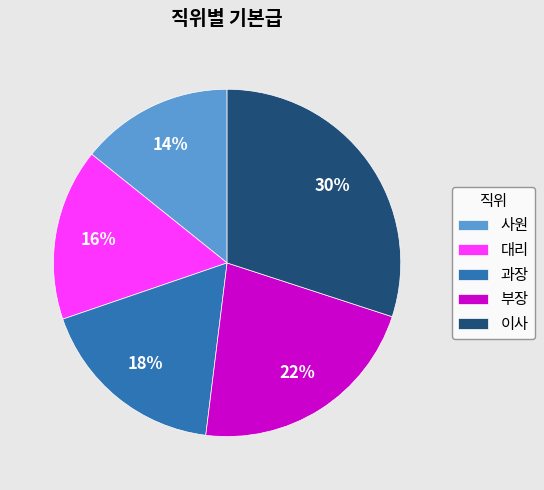

Combined, do 과장 and 사원 account for over 50%?

No